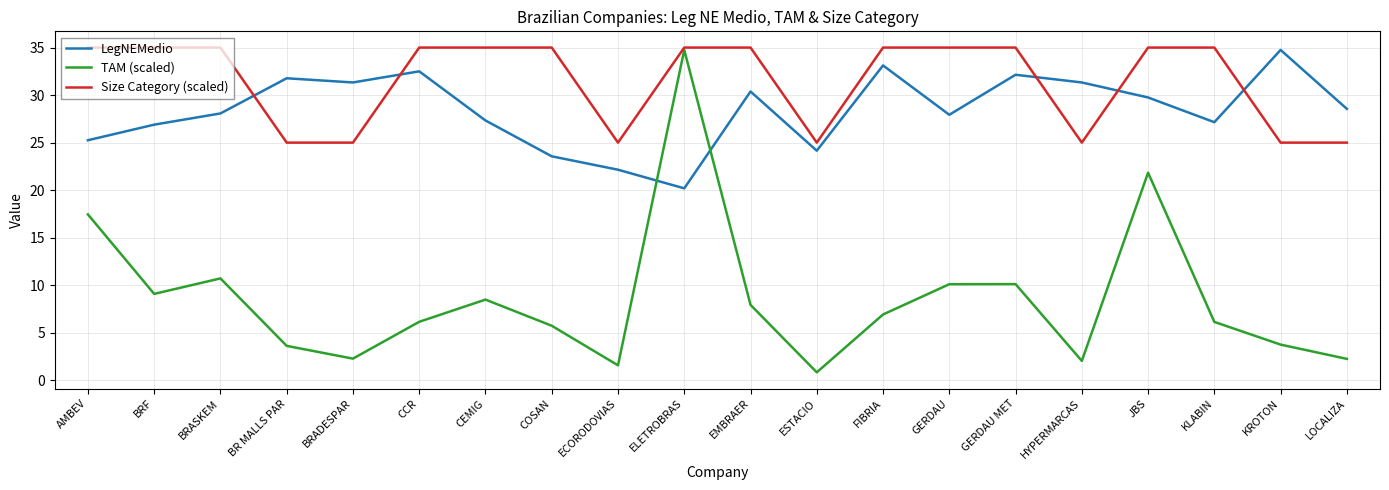

Rank the series at GERDAU MET from highest to lowest value.

Size Category (scaled), LegNEMedio, TAM (scaled)